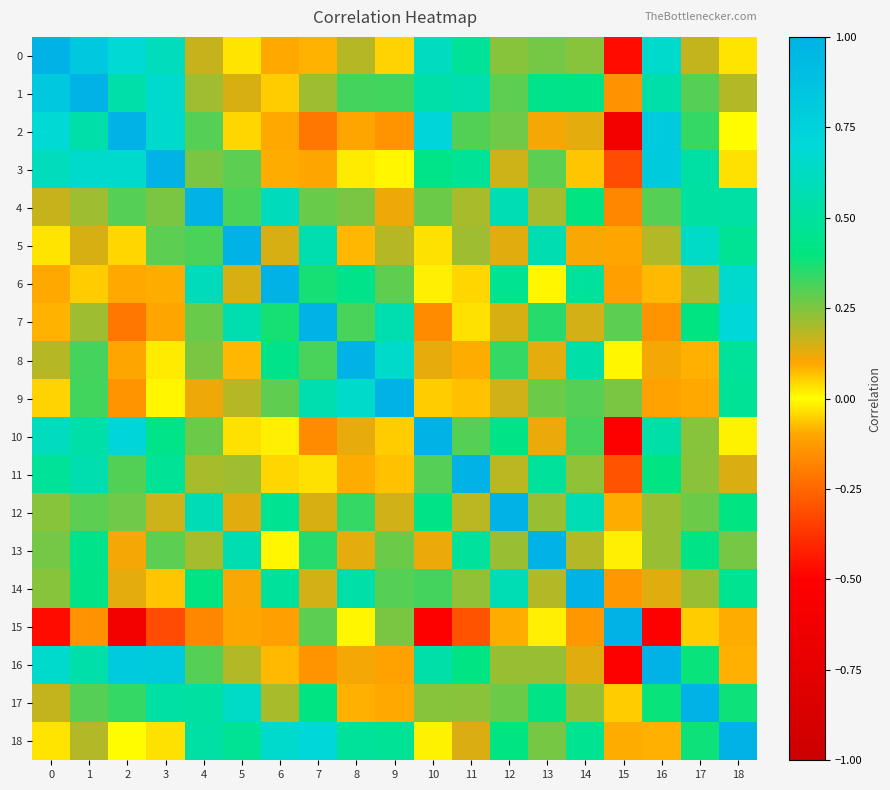

At which category is the sum across all series the highest?

1